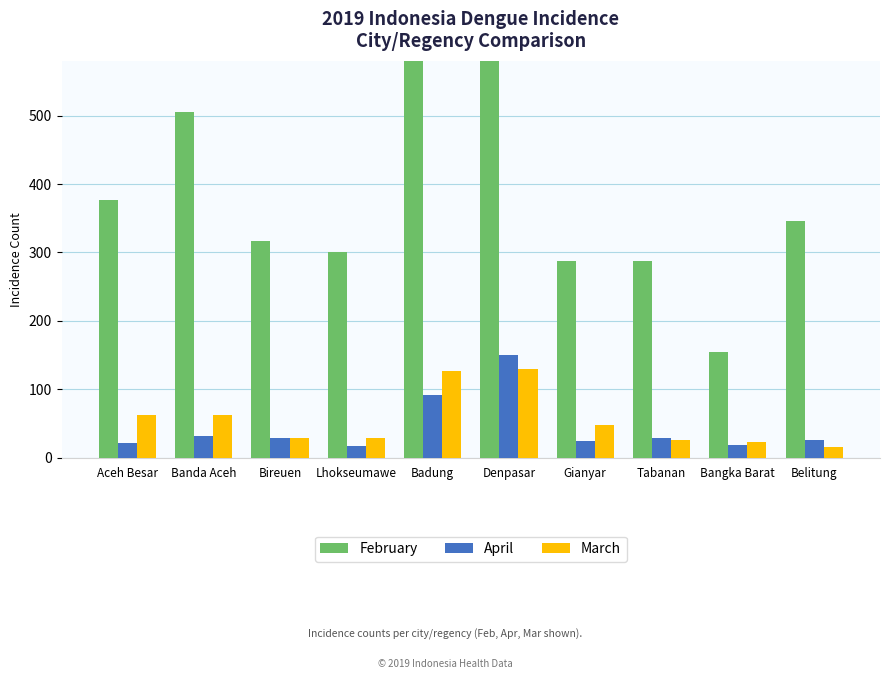

Reading left to right, extract all data points from this chart.

February: 376	506	316	300	688	1009	288	288	155	346
April: 22	32	28	17	91	150	24	28	18	25
March: 62	62	28	29	127	129	48	25	23	15